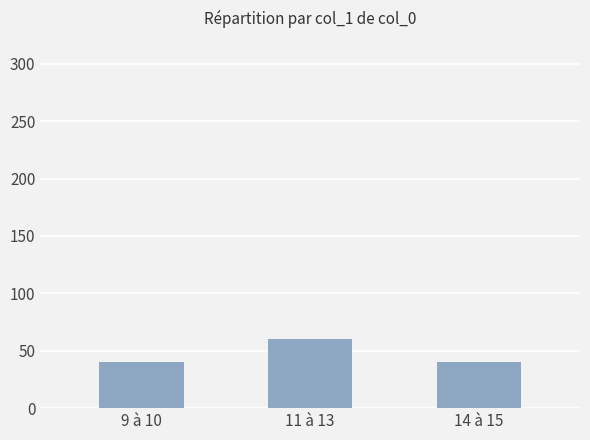

What is the smallest value displayed?

40